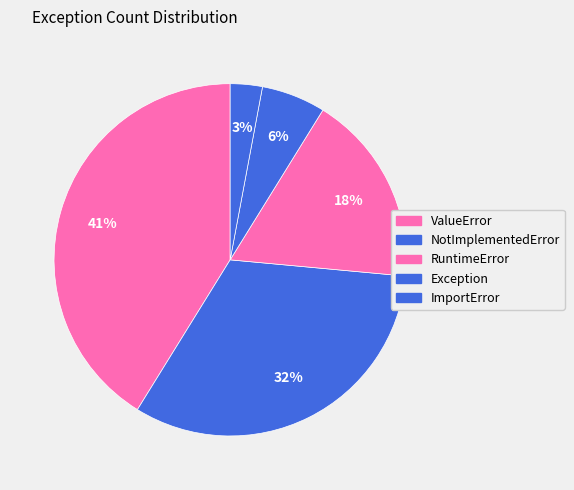

Is ValueError the majority of the pie?

No